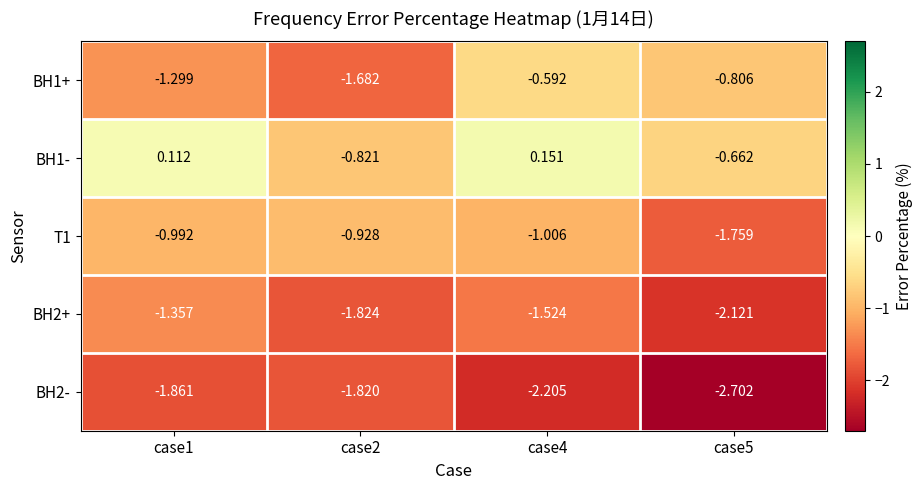

Is the value of BH2+ at case4 greater than the value of BH1- at case4?

No